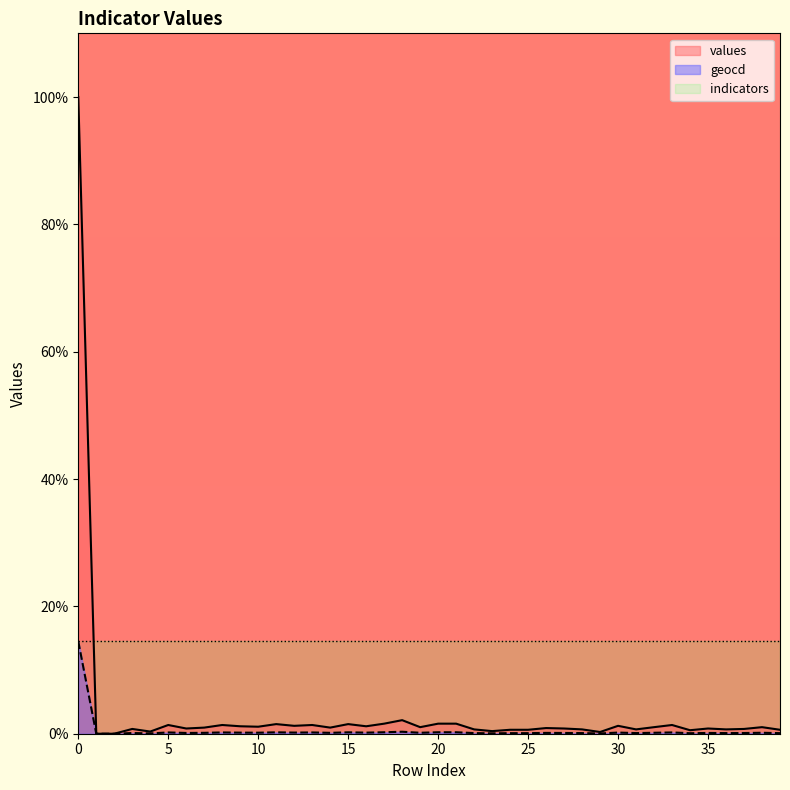

The value of values at 25 is 0.6. True or false?

True